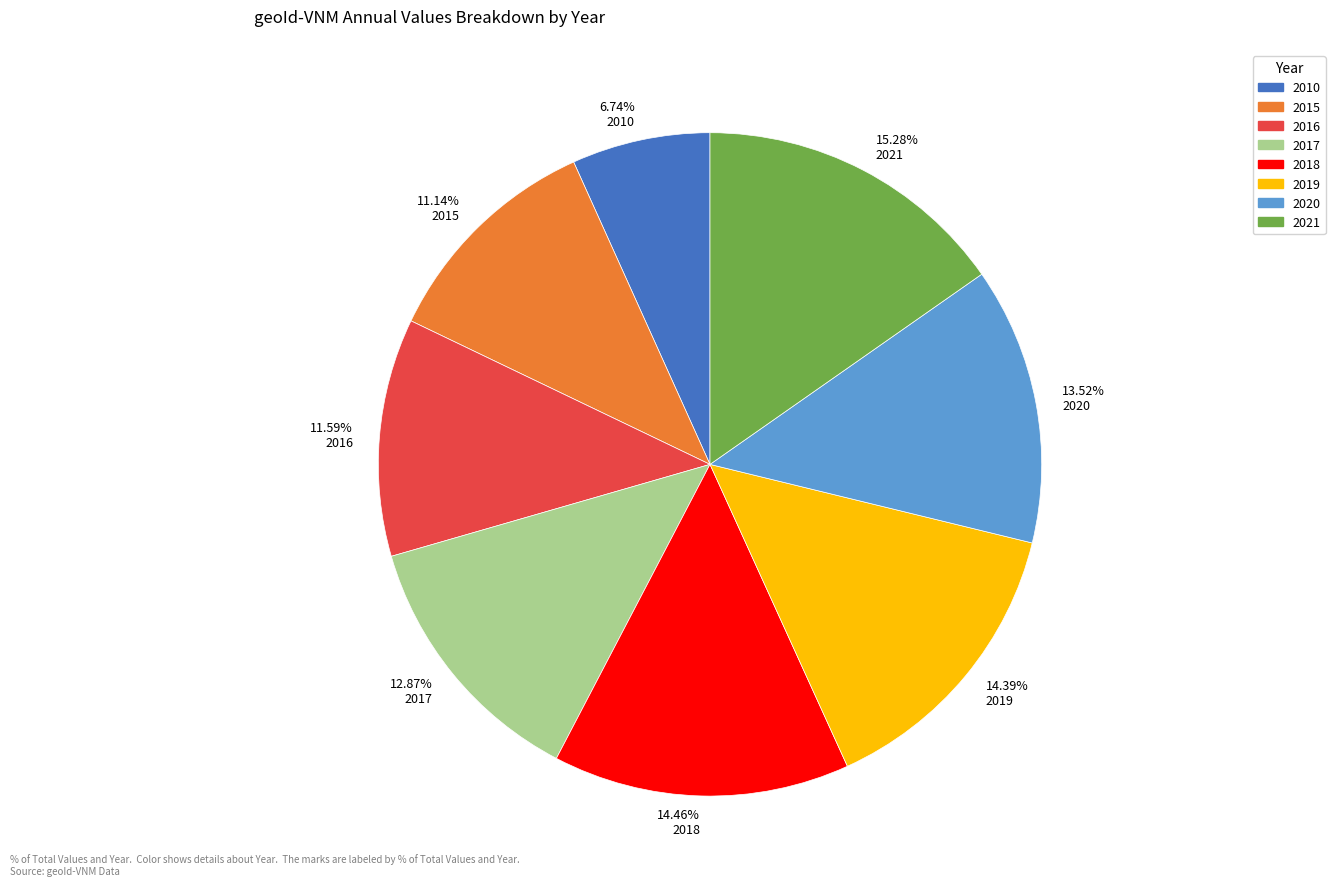

Which category has the smallest portion of the pie?

6.74% 2010